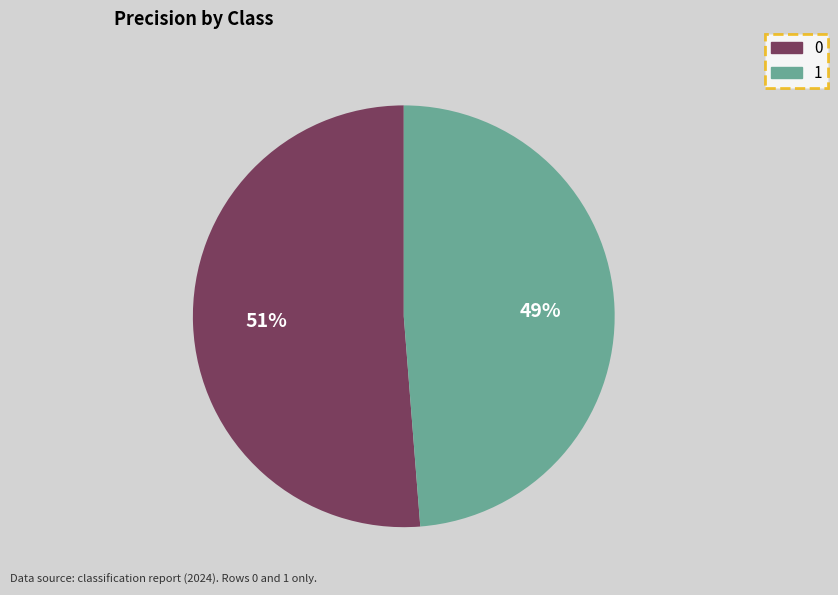

Does any single category account for the majority?

Yes